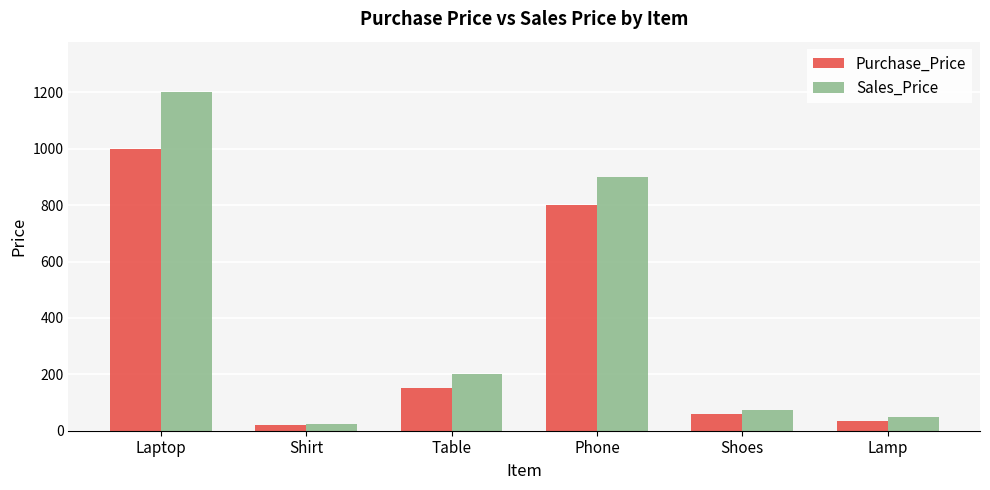

What is the difference between the Purchase_Price values at Shirt and Lamp?

15